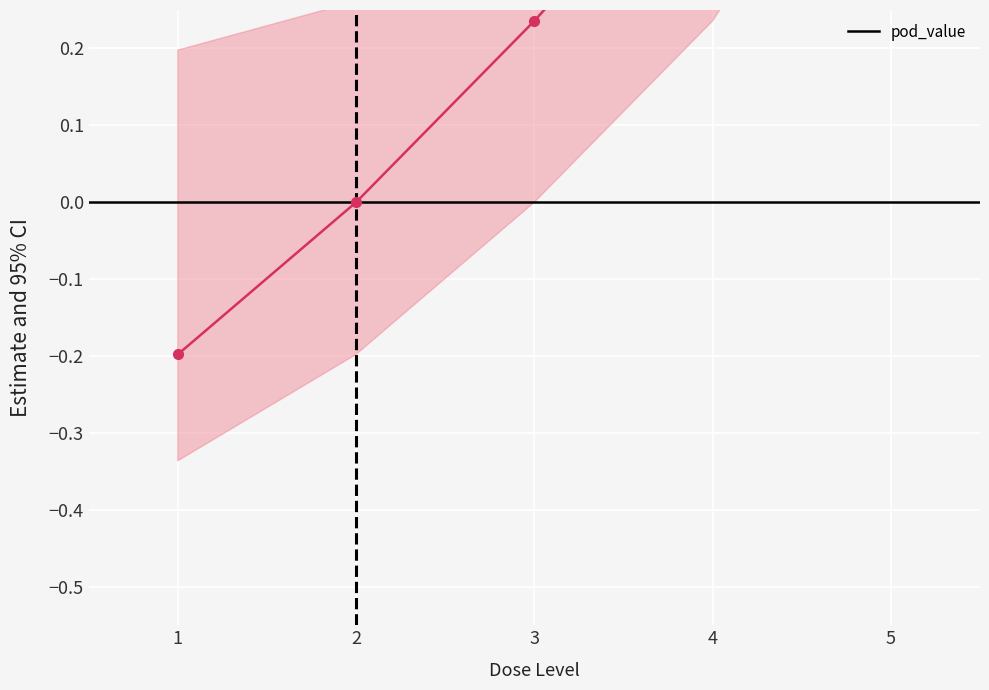

Count the number of categories in the chart.

5